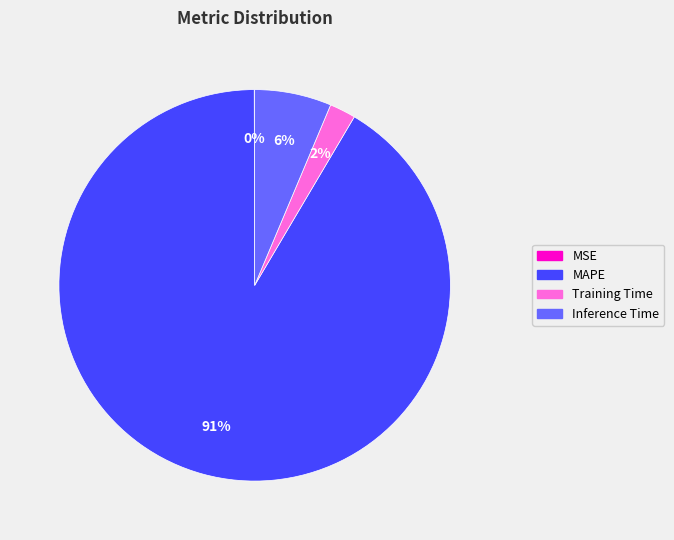

What percentage is the Training Time slice, to the nearest percent?

2%